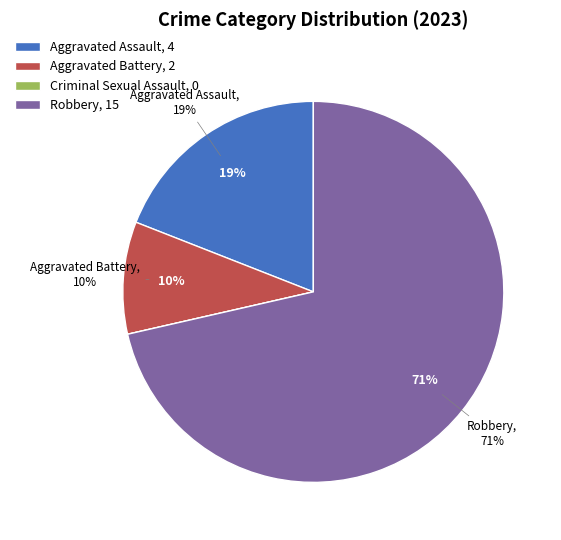

To the nearest percent, what is the difference between the largest and smallest slice percentages?

71%